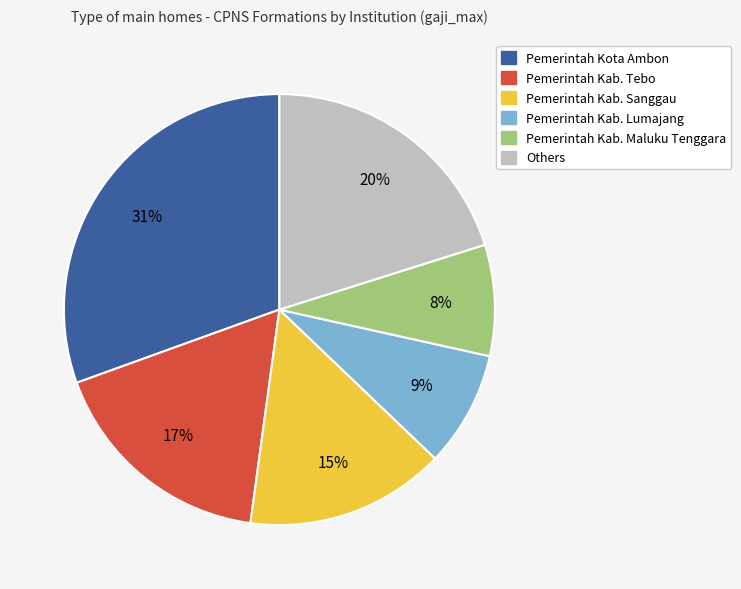

To the nearest percent, what is the average slice percentage?

17%